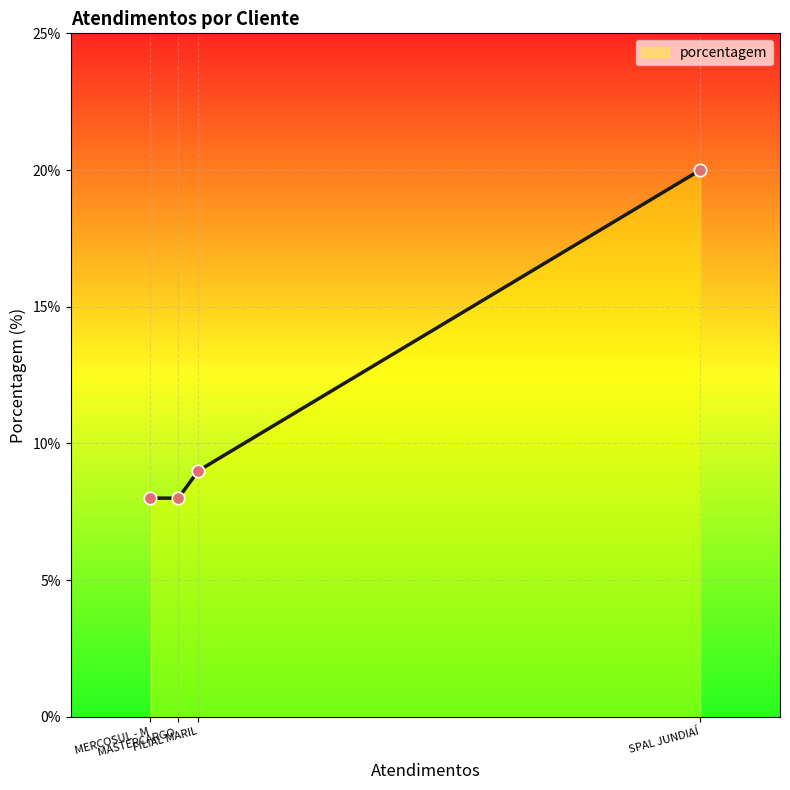

What is the change in value from SPAL JUNDIAÍ to MASTERCARGO - MATRIZ?

-12